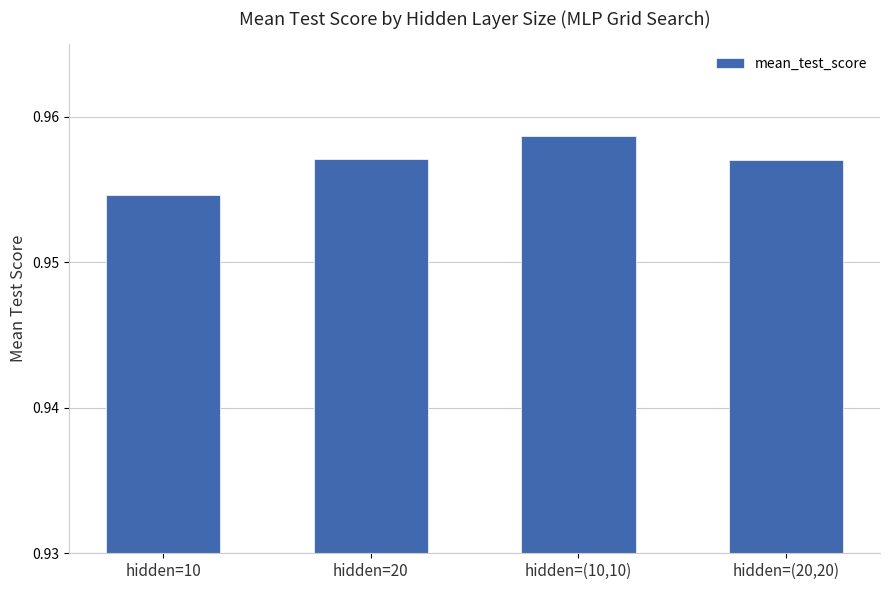

Which has a higher value, hidden=10 or hidden=(10,10)?

hidden=(10,10)